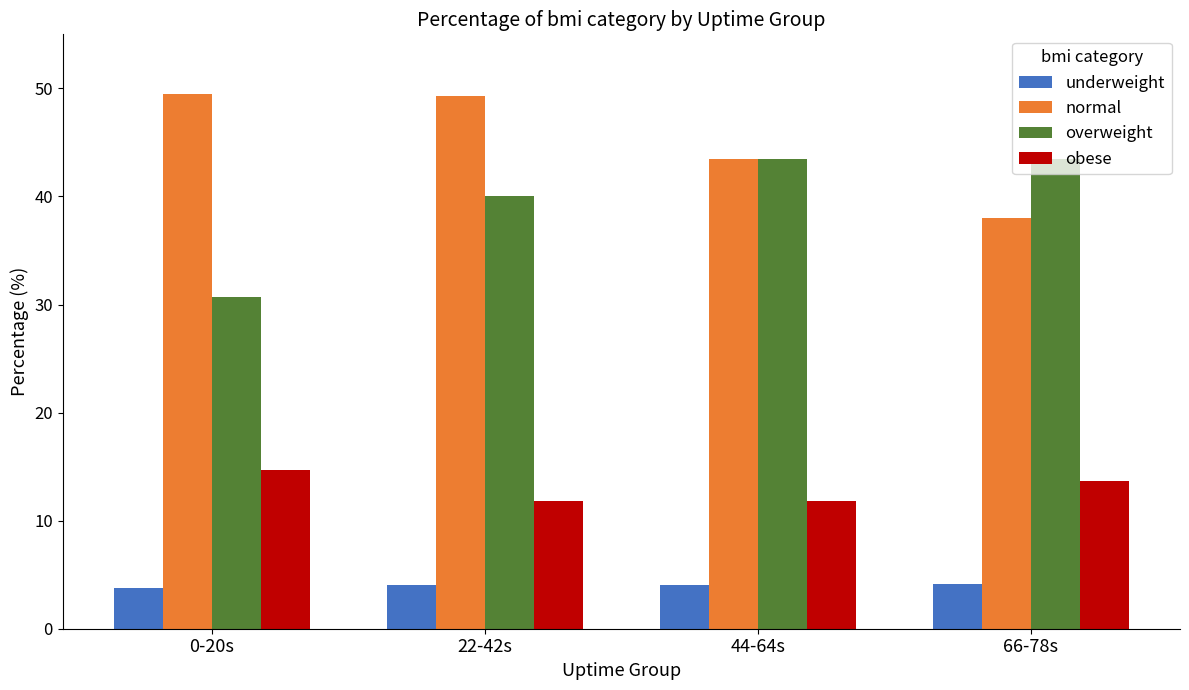

Between 22-42s and 66-78s, which series saw the biggest shift?

normal